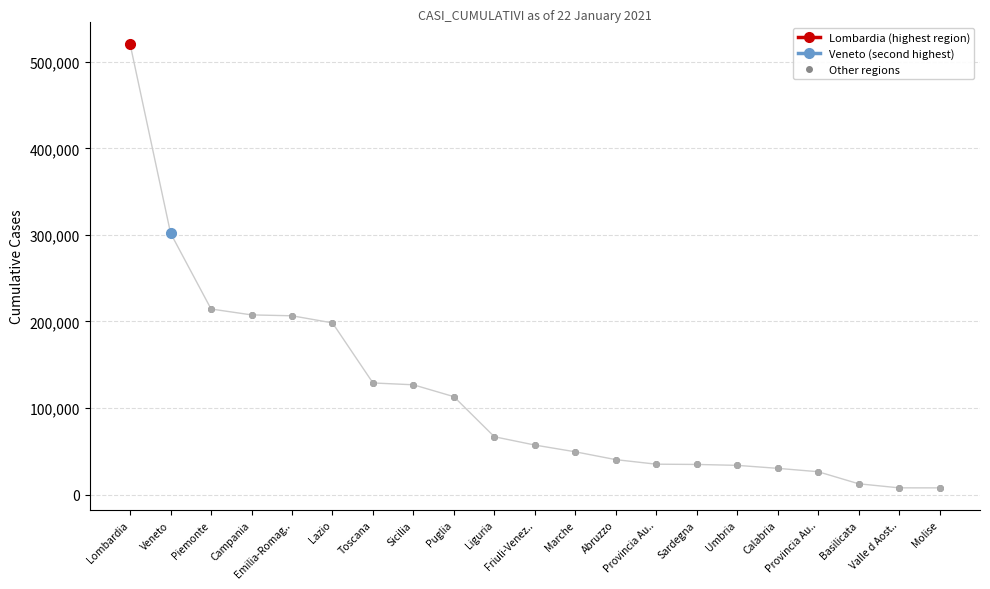

How many lines are shown in the chart?

1